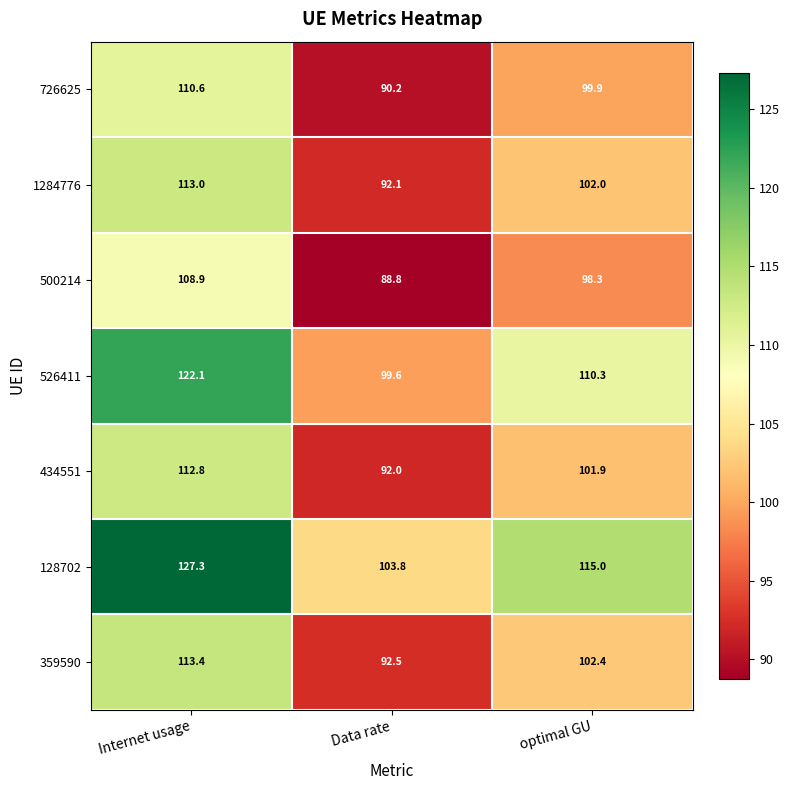

True or false: 726625 has a value of 165.7 at optimal GU.

False